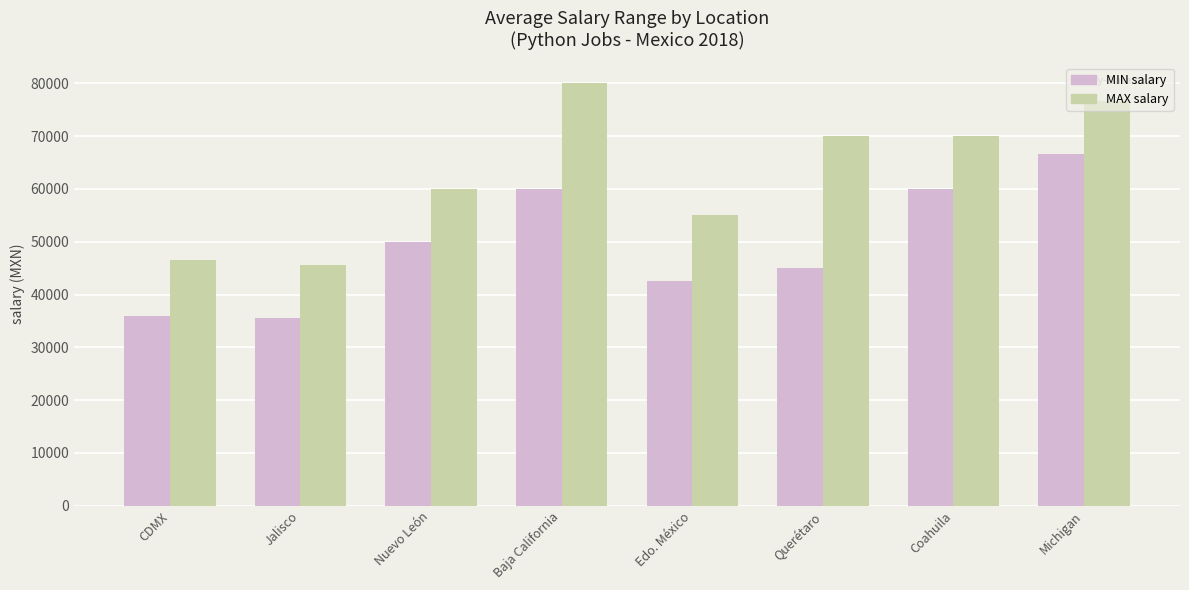

What is the greatest value displayed?

80000